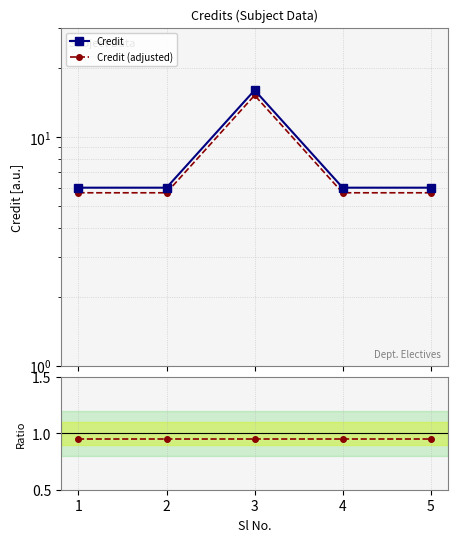

Where is Ratio to Credit nearest to the value 0?

1